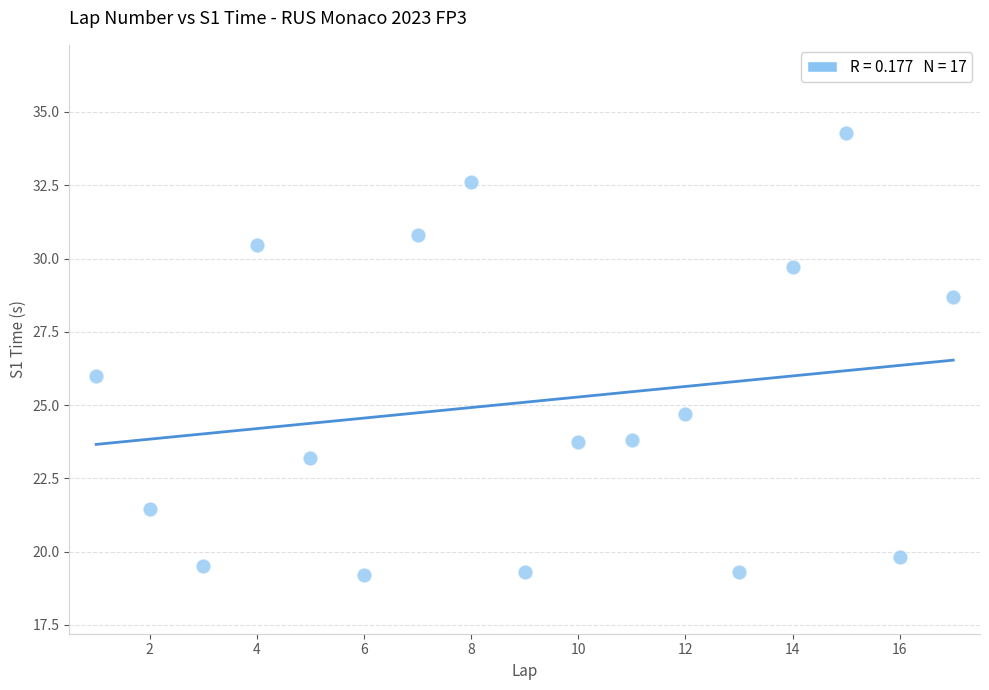

What is the range of X values (max minus min)?

16.0